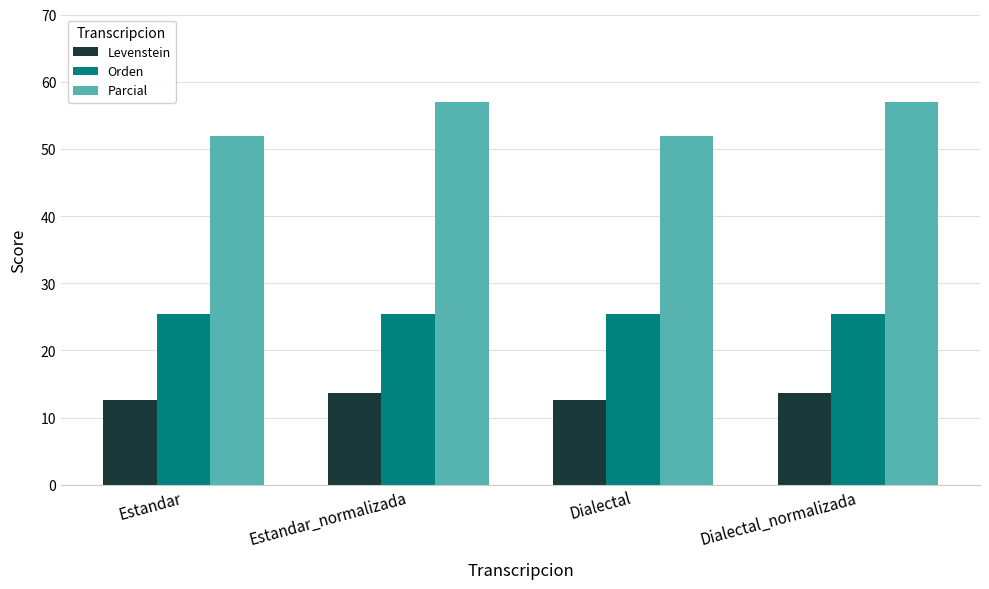

What position from the left is Estandar_normalizada?

2